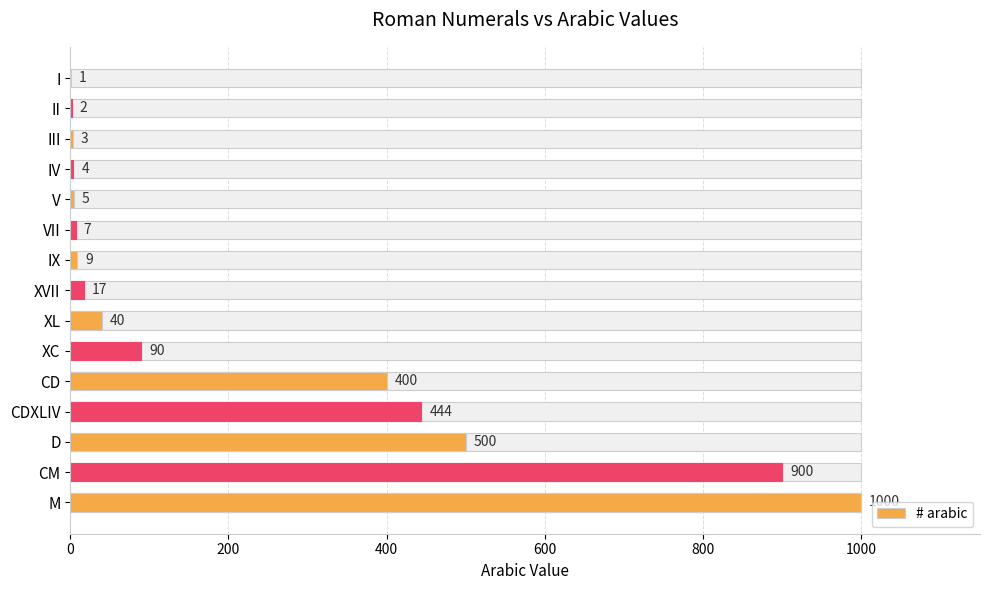

Reading right to left, what are all the values shown in this chart?

1000	900	500	444	400	90	40	17	9	7	5	4	3	2	1